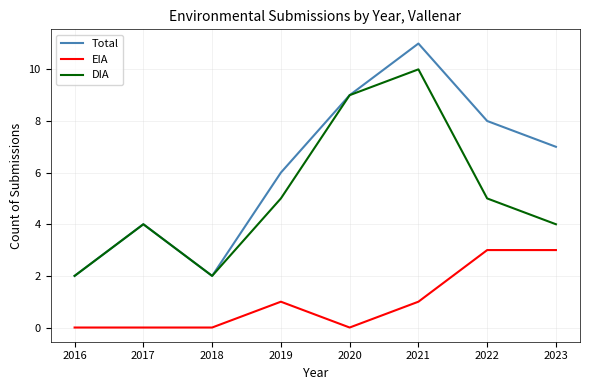

What is the sum of the EIA values at 2018 and 2023?

3